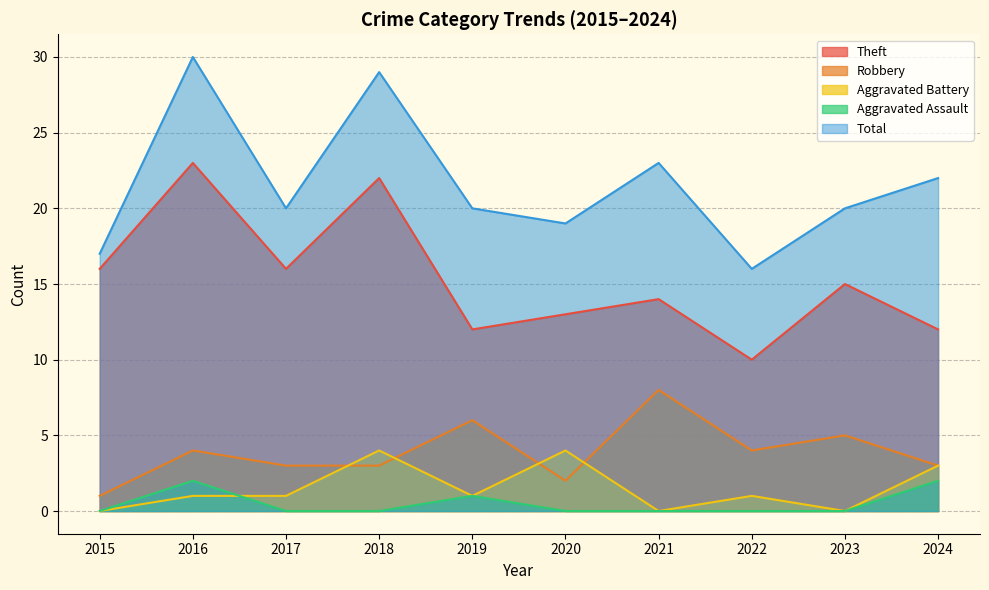

At which label does Robbery first exceed 4?

2019